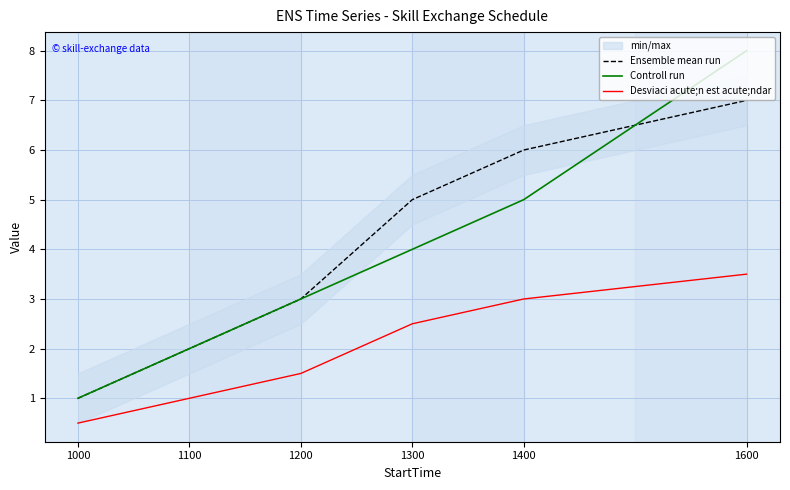

How many lines are shown in the chart?

3